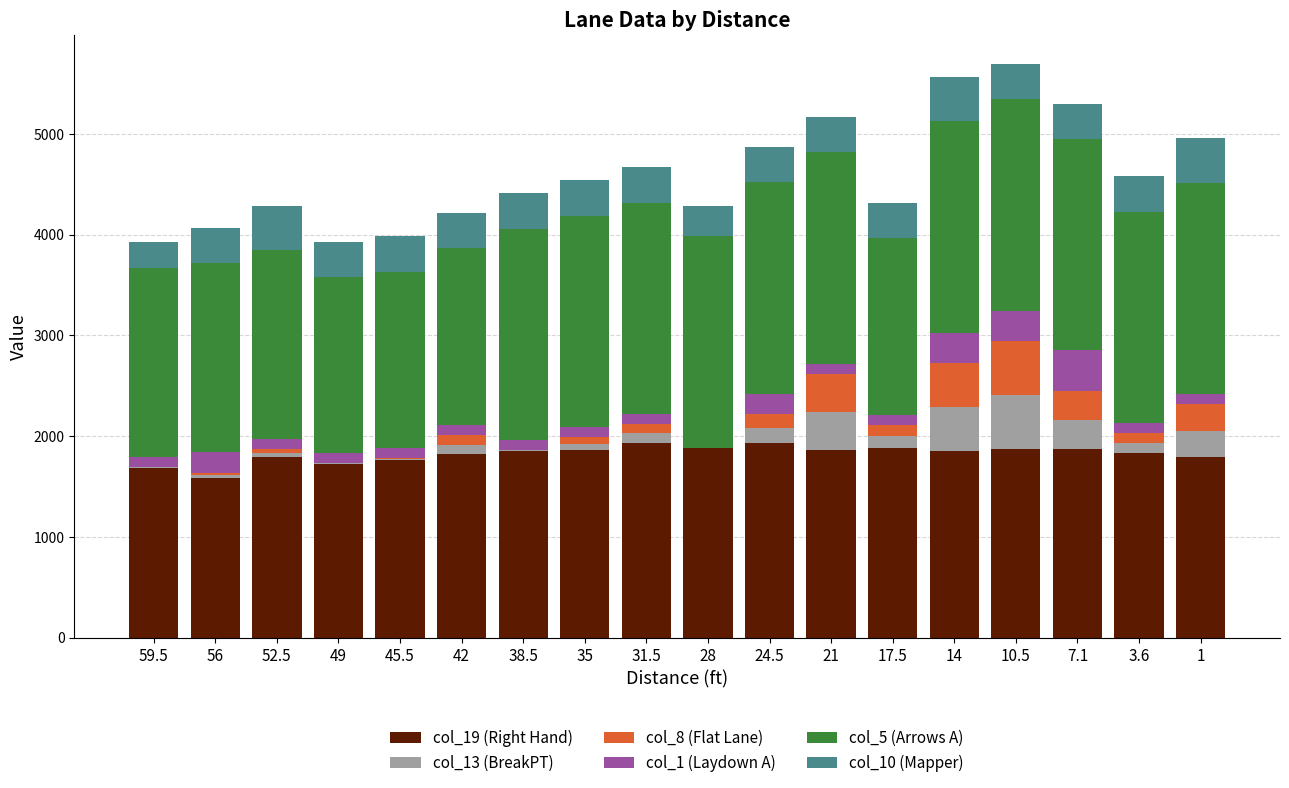

At which label does col_1 (Laydown A) first exceed 100?

56